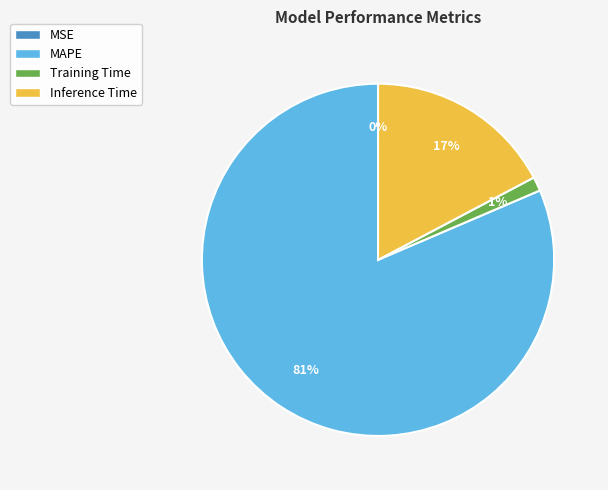

To the nearest percent, what is the average slice percentage?

25%